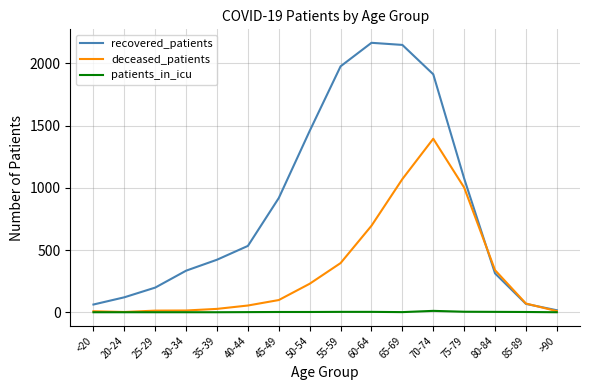

Is it true that deceased_patients equals 70 at 85-89?

True